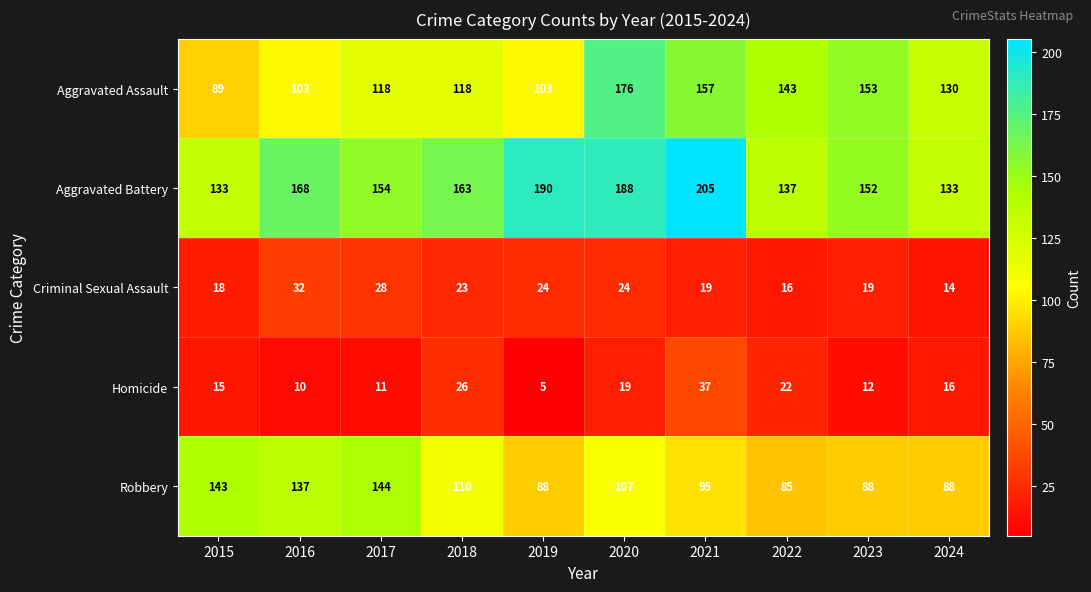

What is the difference between the maximum and minimum values in the Aggravated Battery series?

72